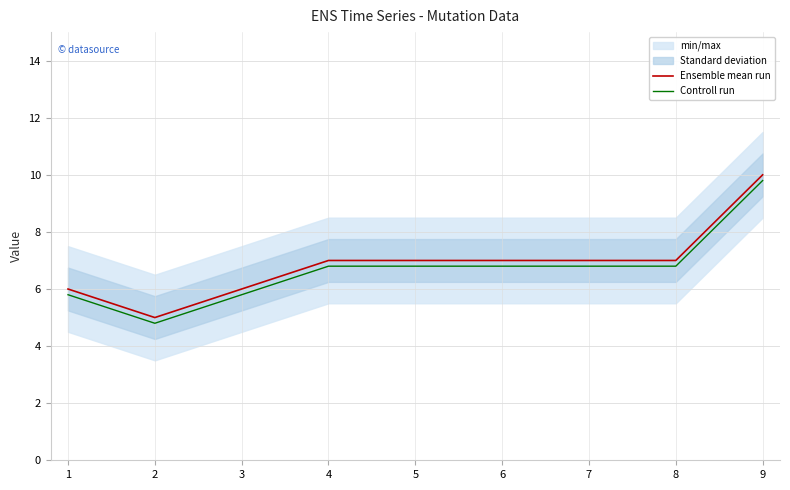

Reading right to left, list all the values displayed in this chart.

Ensemble mean run: 10.0	7.0	7.0	7.0	7.0	7.0	6.0	5.0	6.0
Controll run: 9.8	6.8	6.8	6.8	6.8	6.8	5.8	4.8	5.8